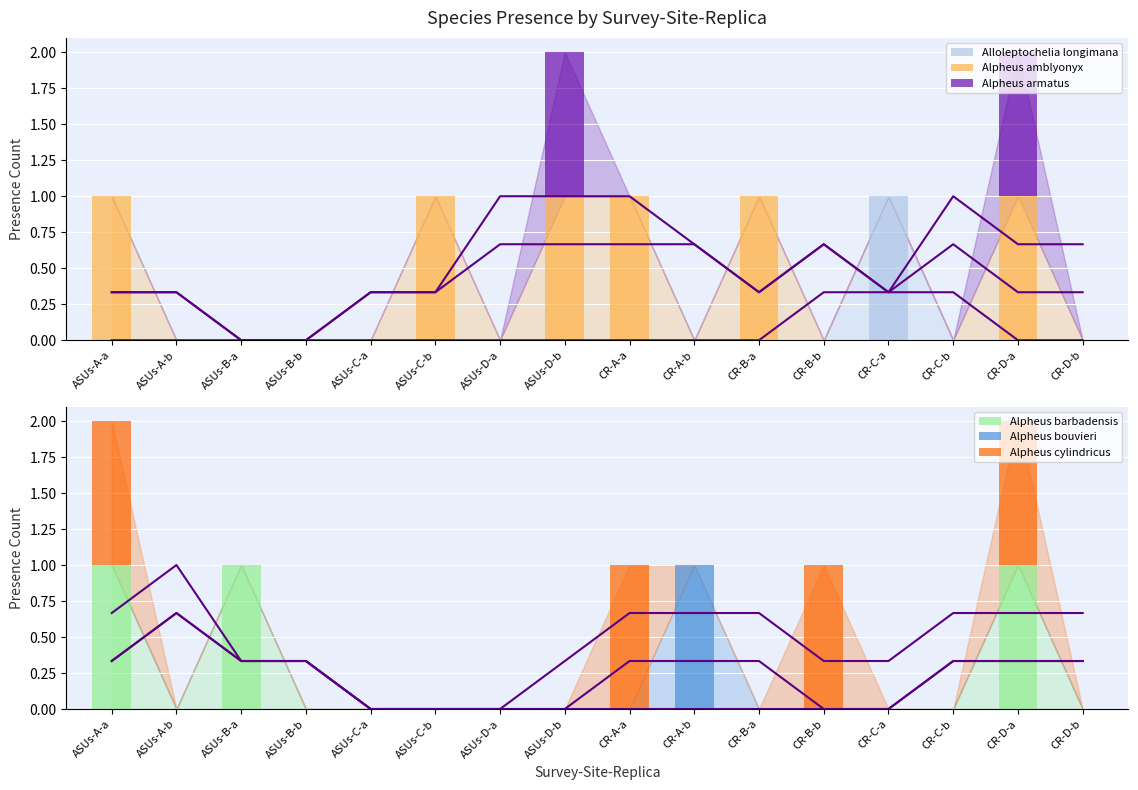

Rank the series at CR-B-a from highest to lowest value.

Alpheus amblyonyx, Alloleptochelia longimana, Alpheus armatus, Alpheus barbadensis, Alpheus bouvieri, Alpheus cylindricus